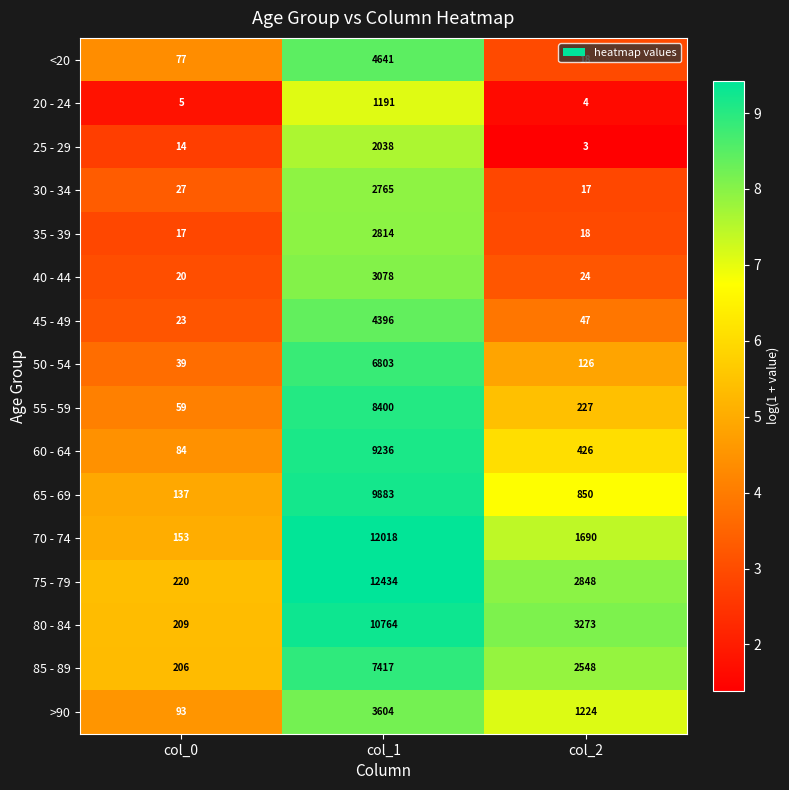

True or false: 35 - 39 has a value of 7 at col_2.

False